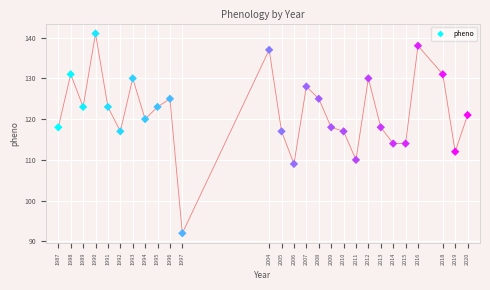

What is the range of X values (max minus min)?

33